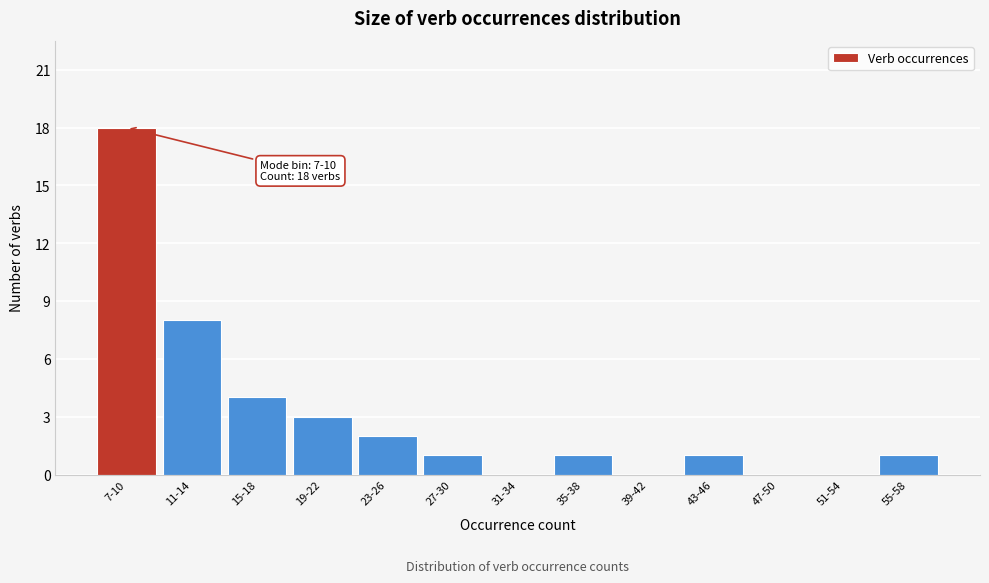

Reading right to left, list all the values displayed in this chart.

55-58=1	51-54=0	47-50=0	43-46=1	39-42=0	35-38=1	31-34=0	27-30=1	23-26=2	19-22=3	15-18=4	11-14=8	7-10=18